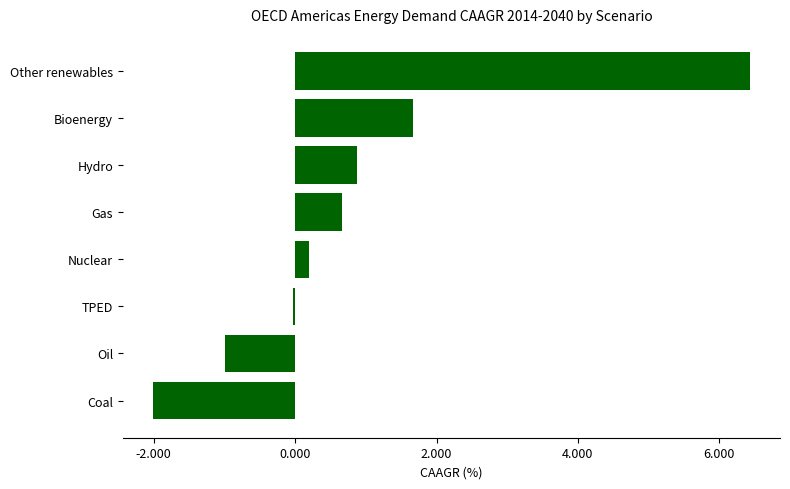

What is the change in value from Coal to Oil?

+1.0